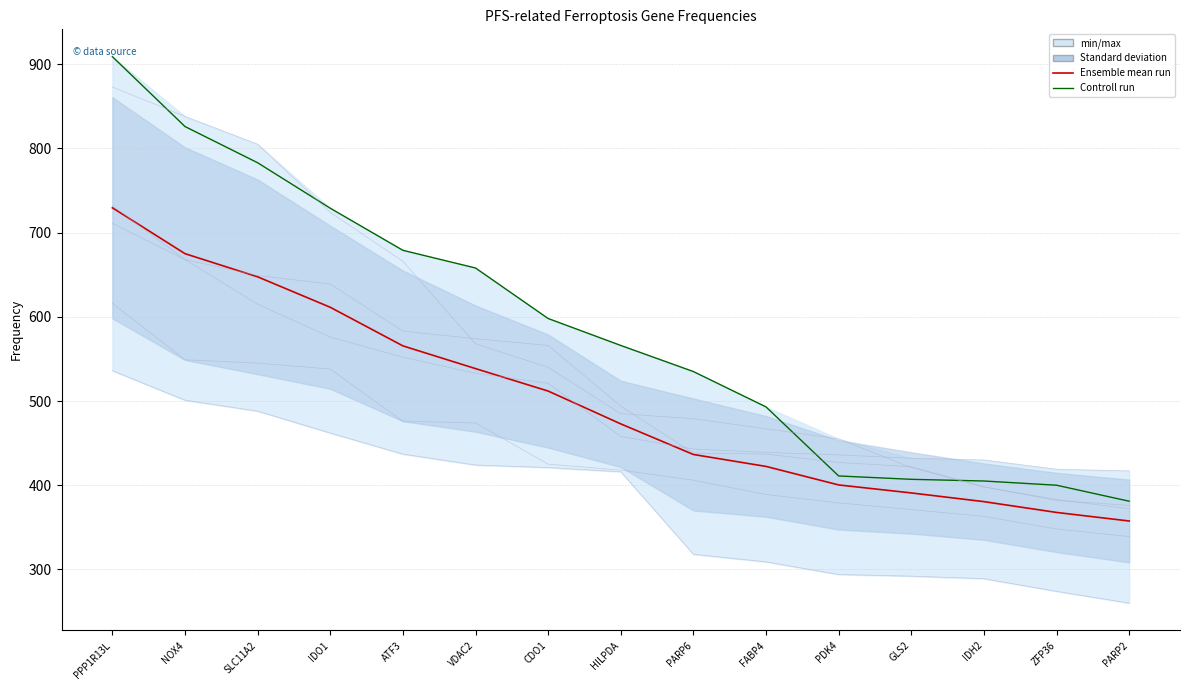

Where is Female (TCGA) nearest to the value 543?

CDO1